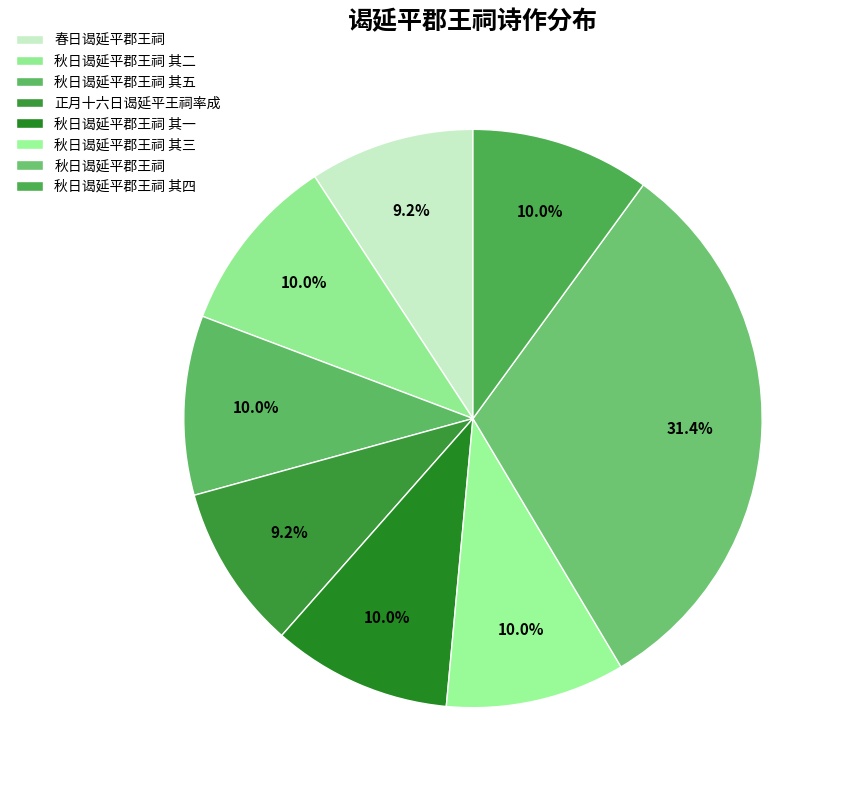

To the nearest percent, what portion does 秋日谒延平郡王祠 represent?

31%